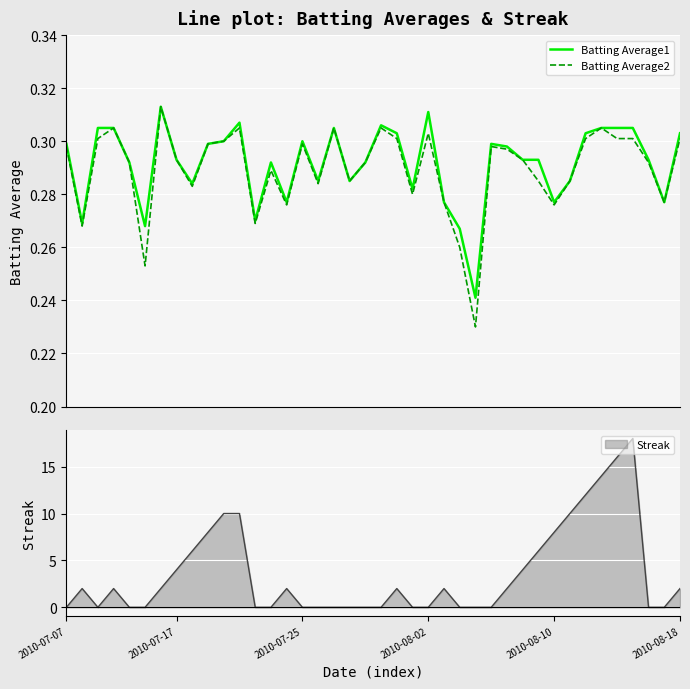

True or false: Streak has a value of 5 at 2010-07-17.

False